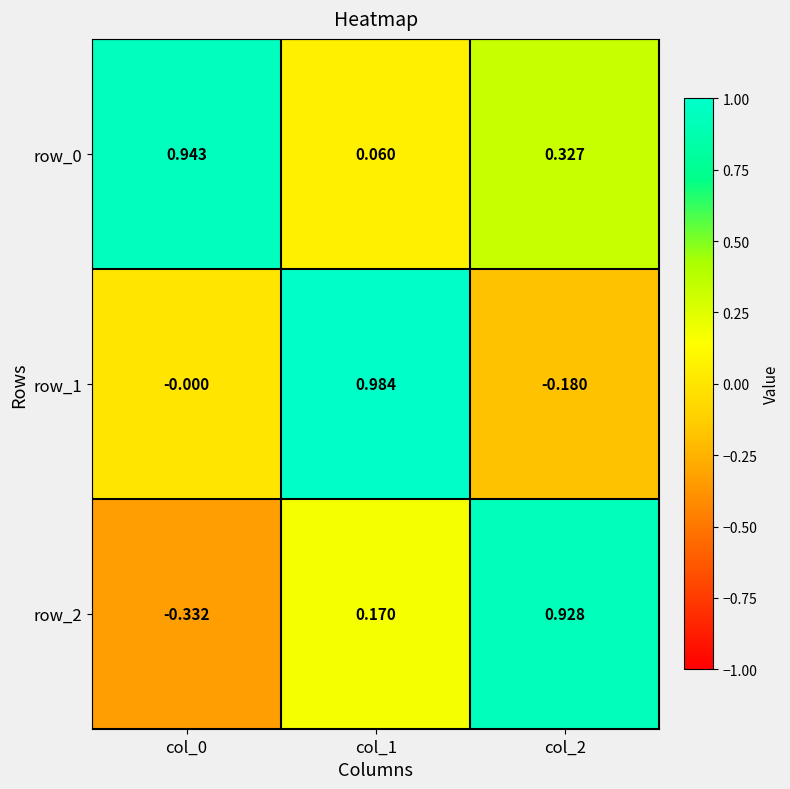

Which series has the widest spread of values?

row_2